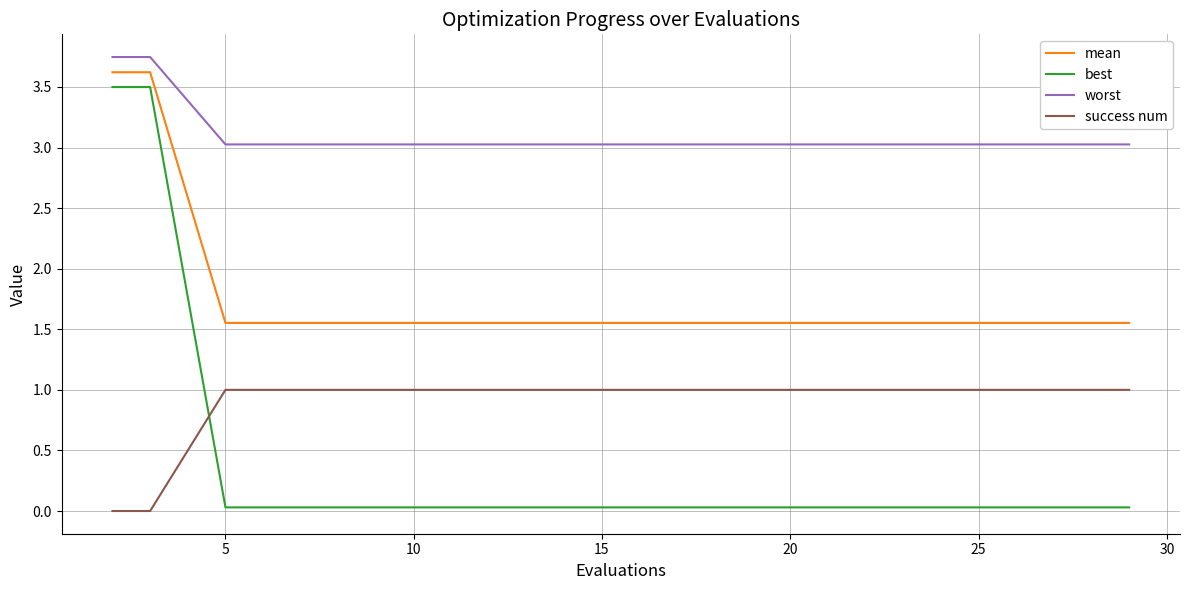

Which series has the widest spread of values?

best